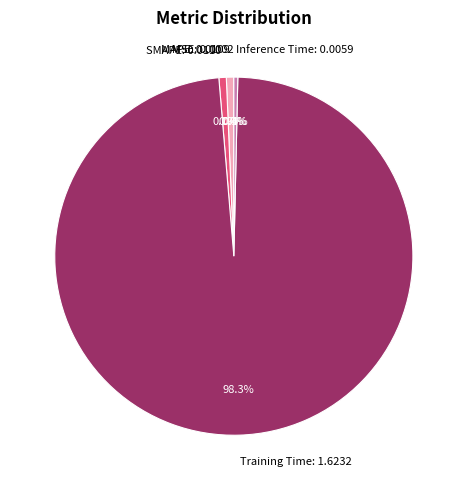

What percentage is the Training Time slice, to the nearest percent?

98%